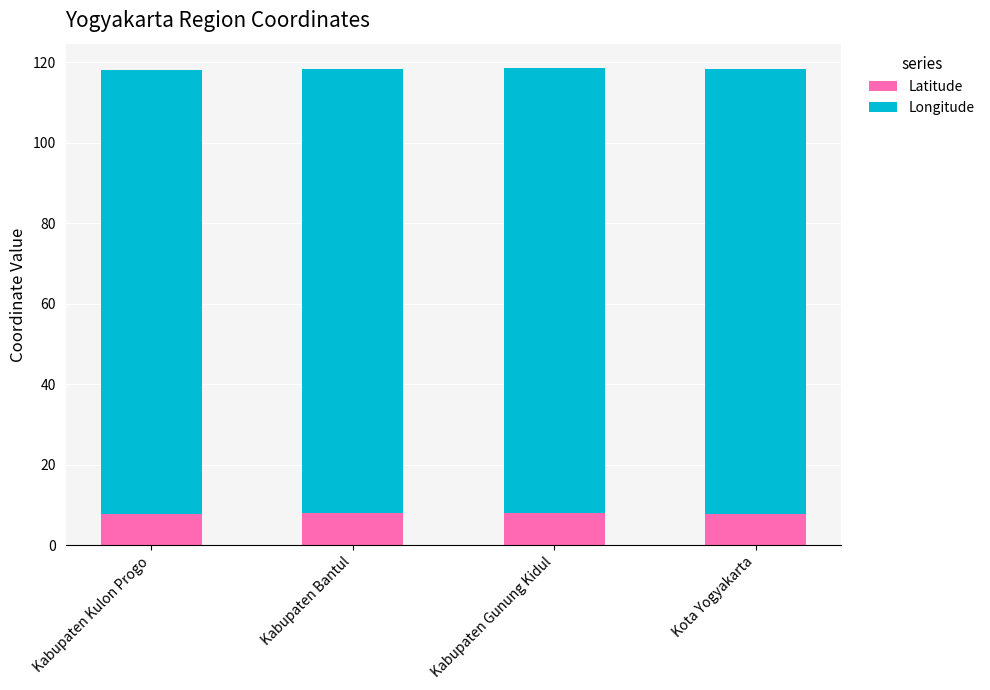

The value of Latitude at Kabupaten Gunung Kidul is 13.1. True or false?

False